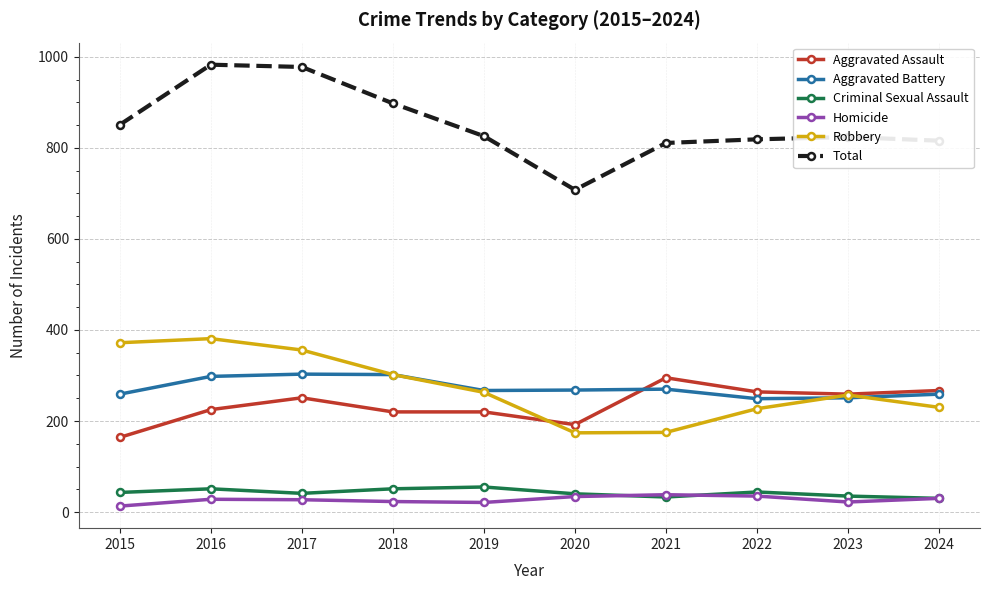

What value does the Criminal Sexual Assault series have at 2023, to the nearest 10?

40